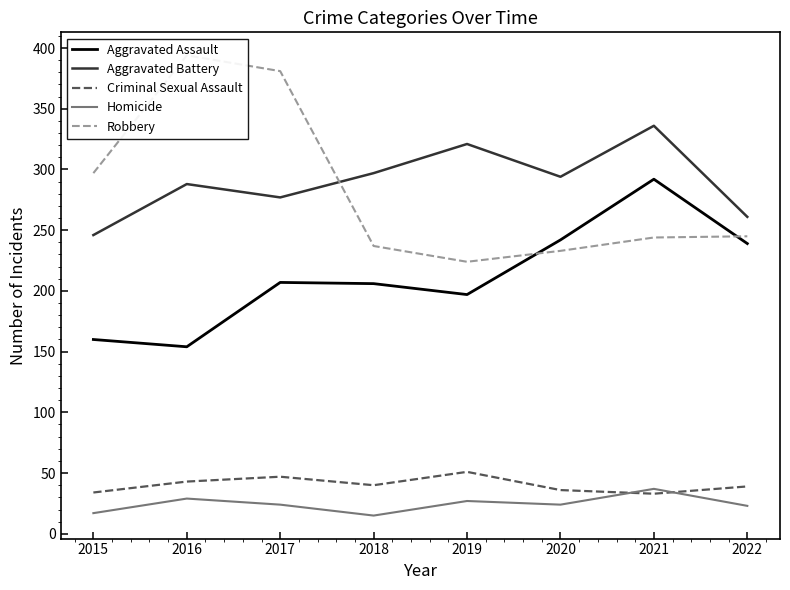

The Aggravated Battery series shows 336 at 2021. True or false?

True